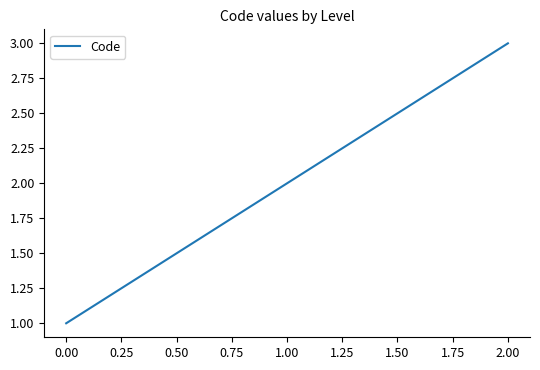

Approximately how many times larger is the value at 2.00 compared to 1.00?

1.5